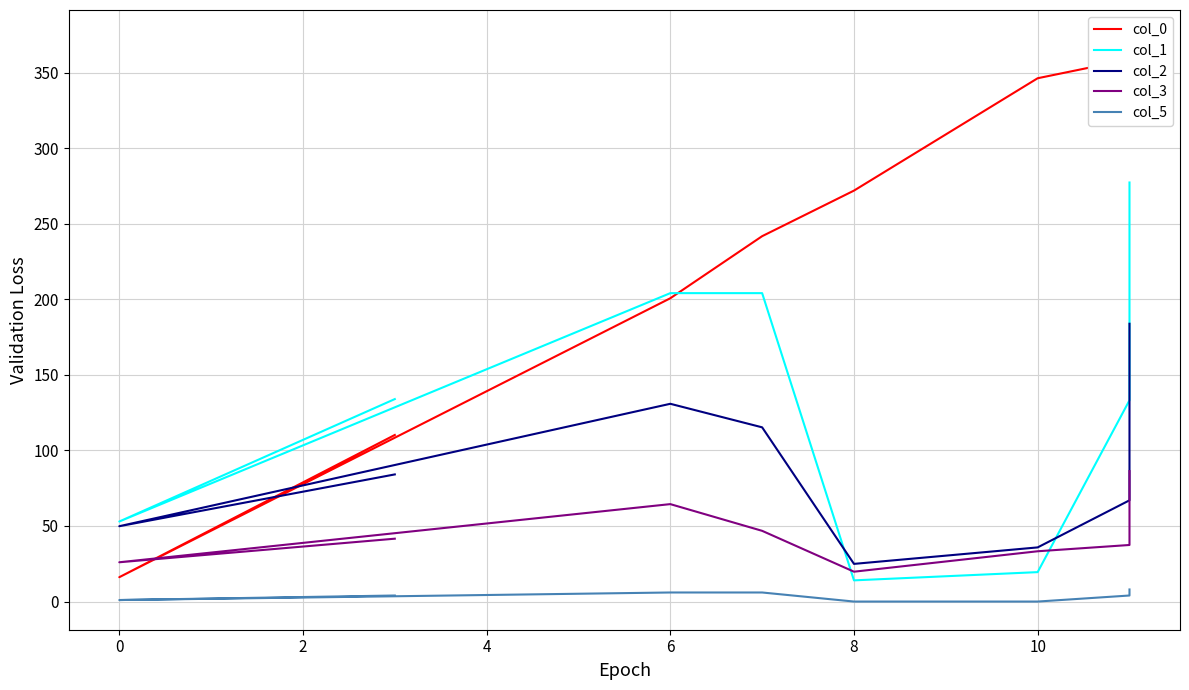

List the series in order of their overall mean, highest first.

col_0, col_1, col_2, col_3, col_5